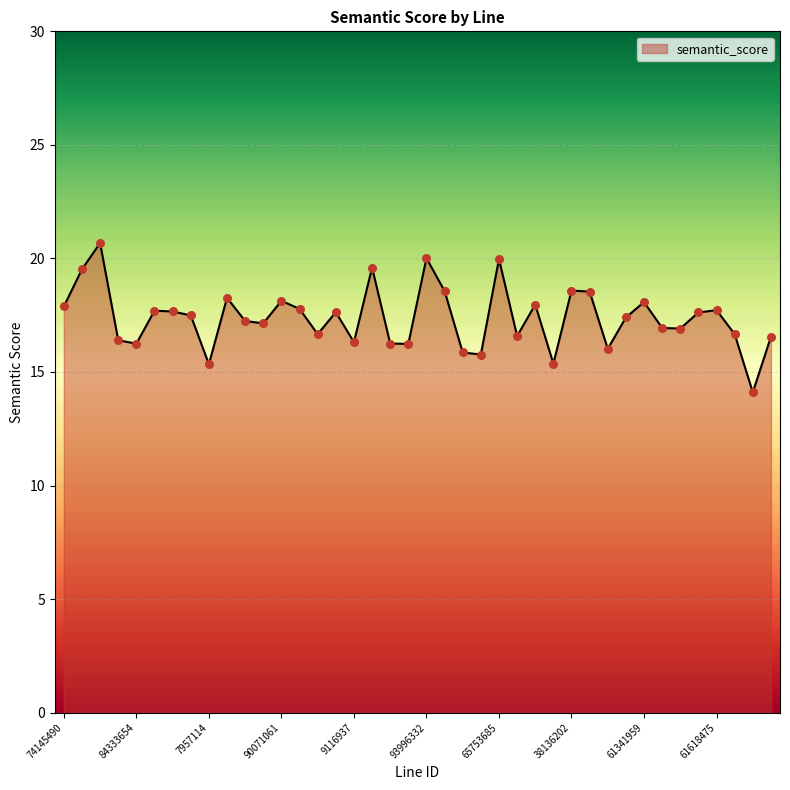

What is the difference between the maximum and minimum values?

6.6